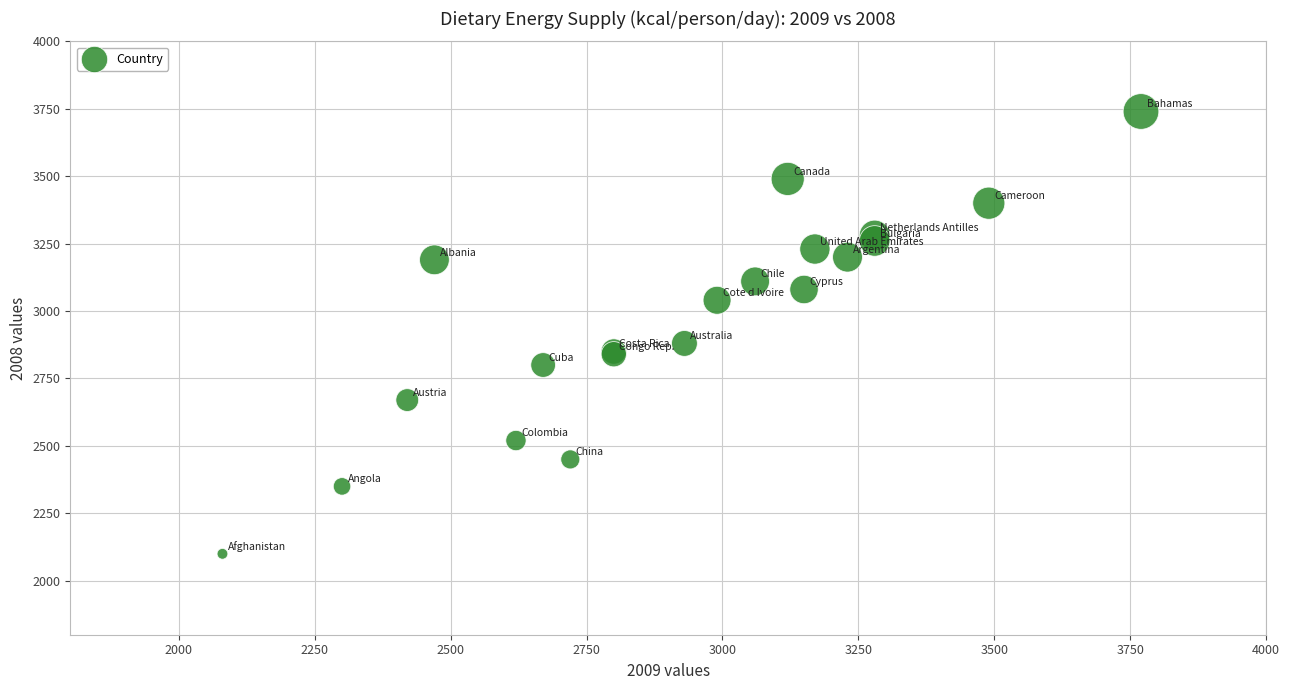

What Y value in the scatter plot is closest to 2920?

2880